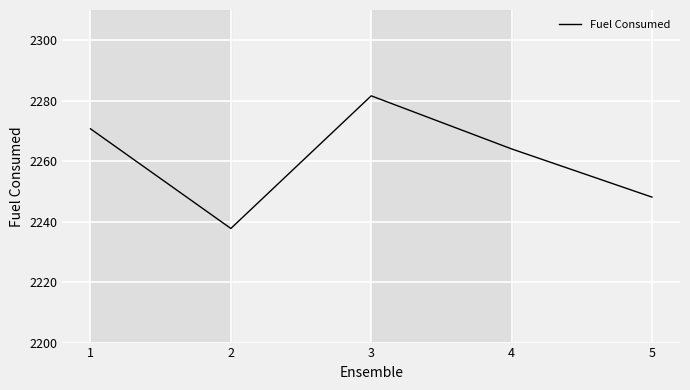

What is the change in value from 1 to 3?

+10.9